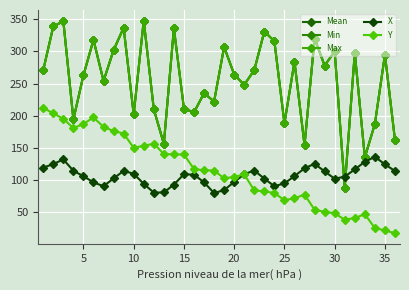

True or false: Max and Min intersect in this chart.

False